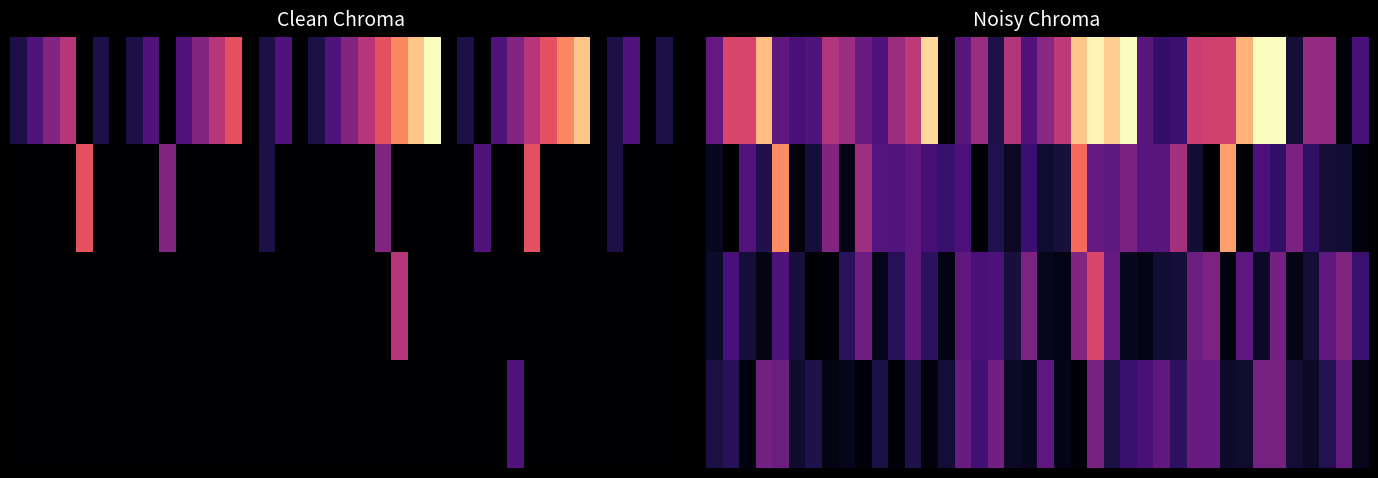

Which label corresponds to the smallest value in the chart?

1